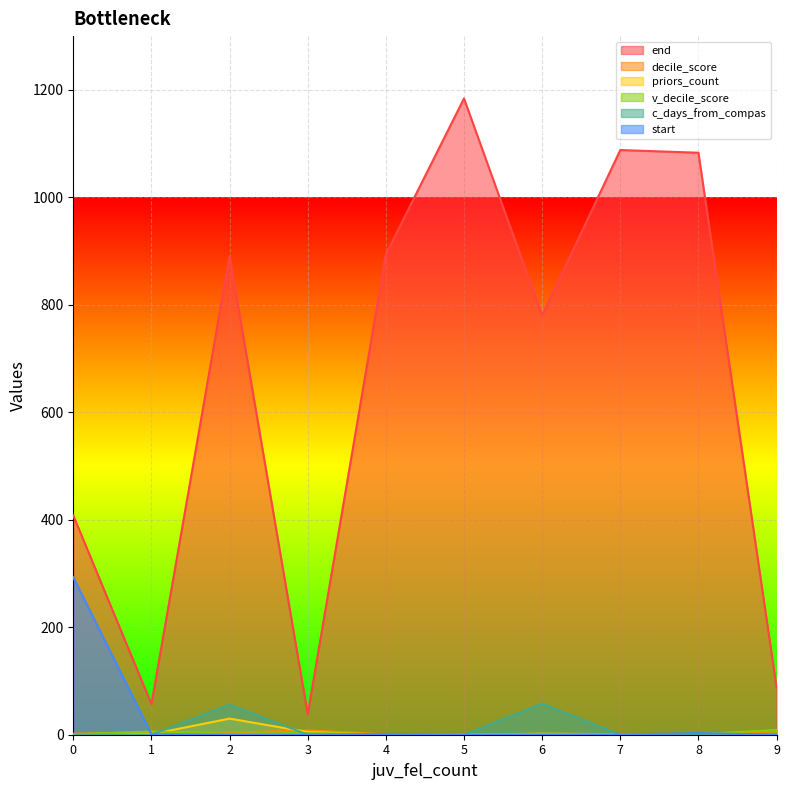

What is the highest value of the v_decile_score series?

9